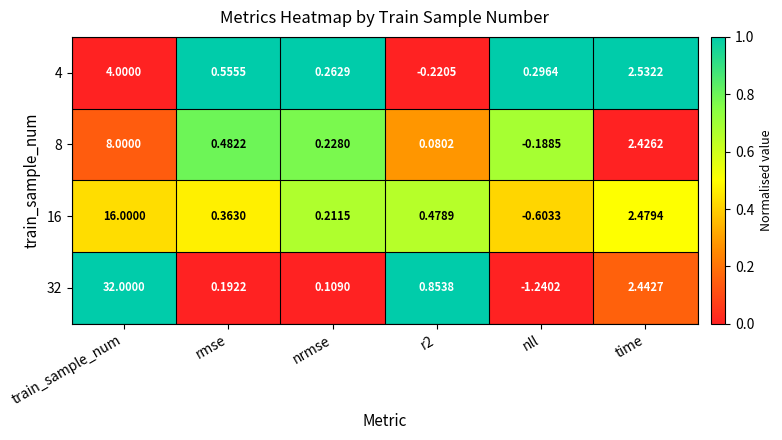

Which category has the lowest value across all series?

nll